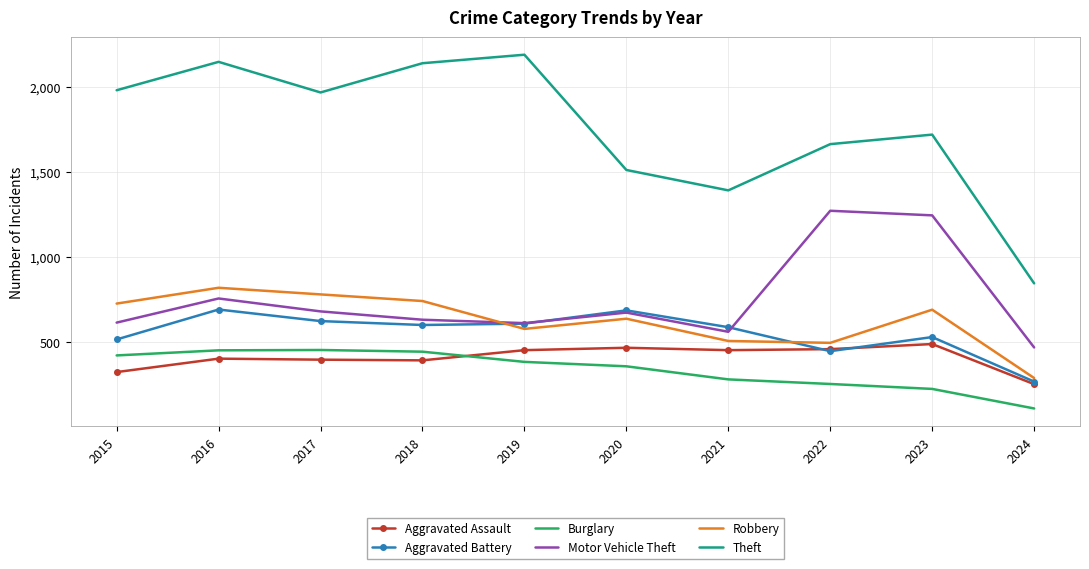

Is the value of Robbery at 2022 greater than the value of Theft at 2017?

No